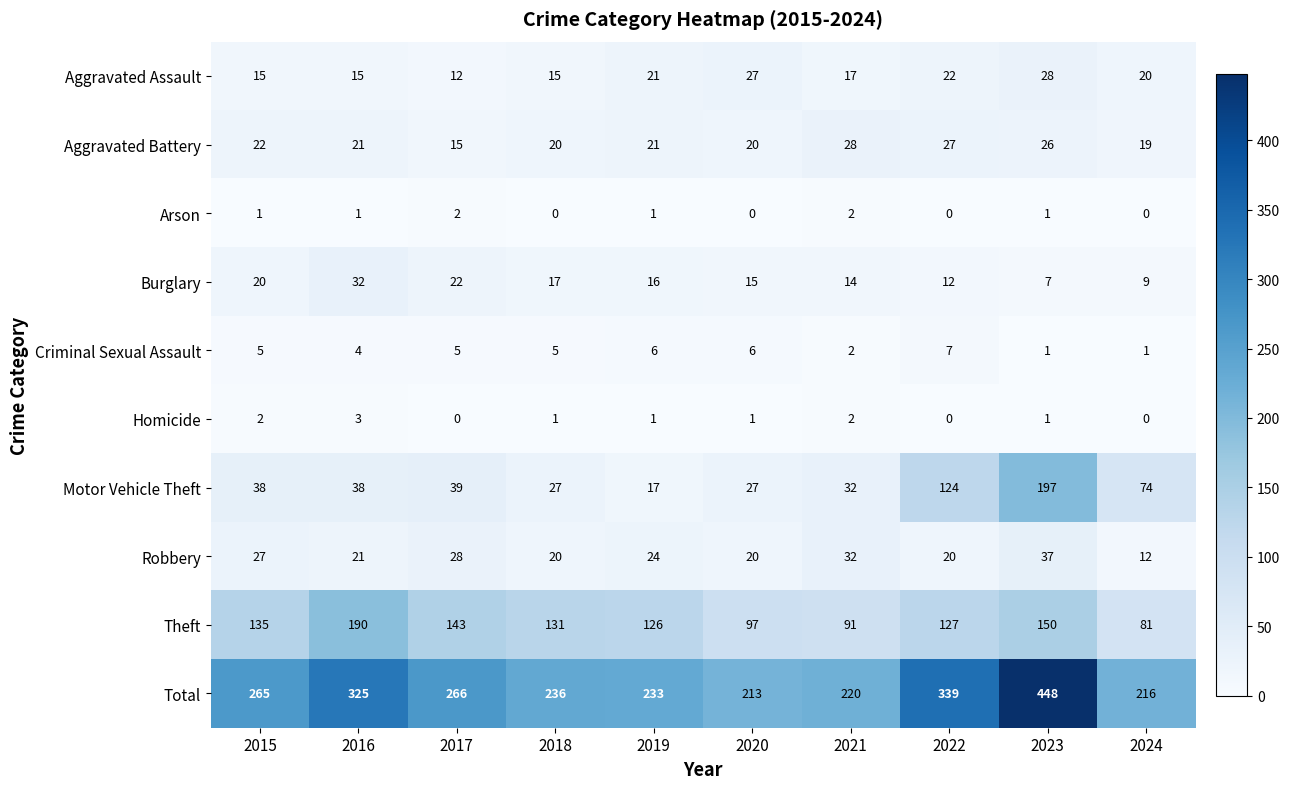

Which series changed the most between 2019 and 2022?

Motor Vehicle Theft